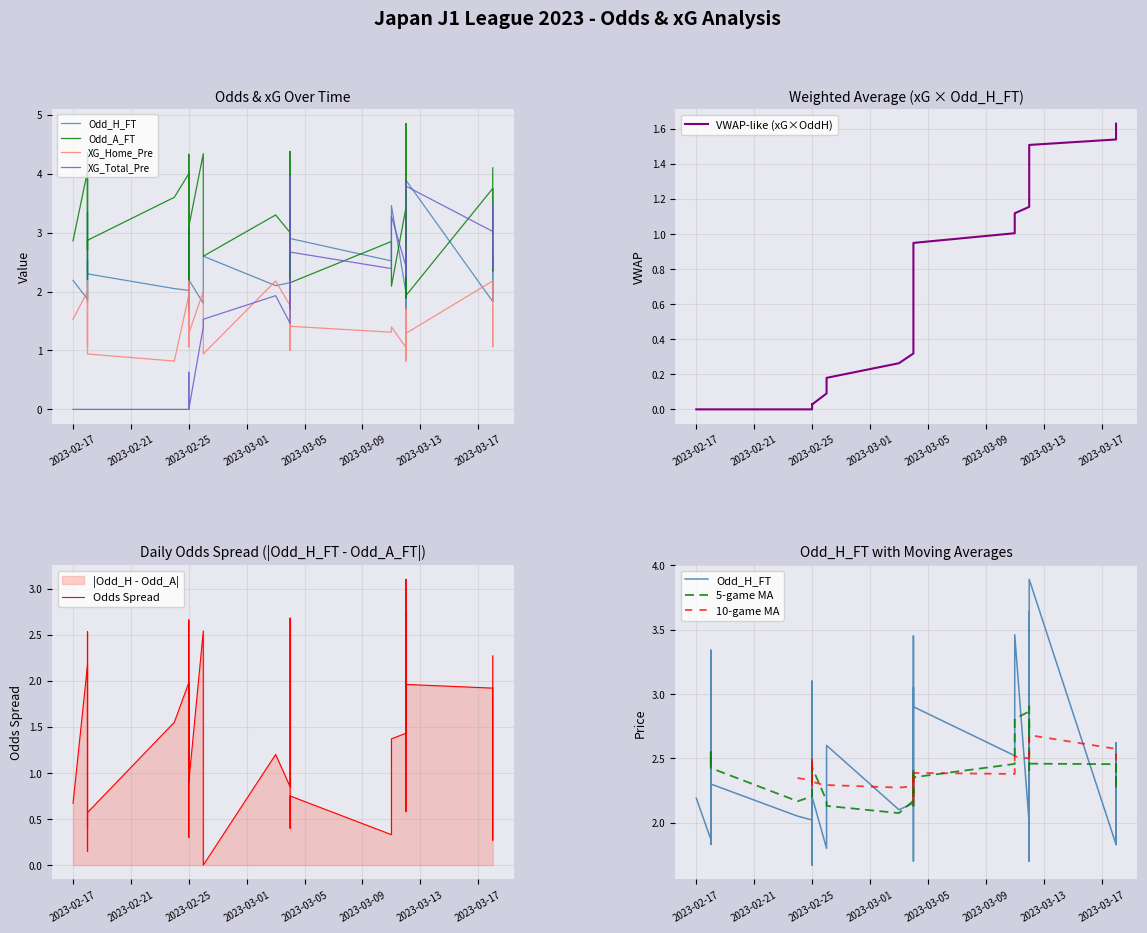

What is the spread (max minus min) of values at 15?

4.0